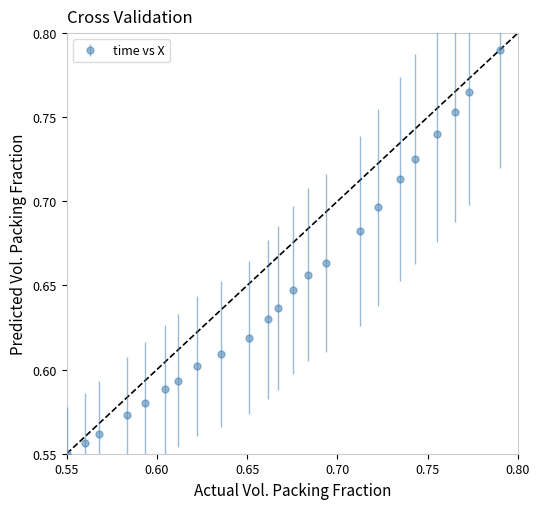

What is the sum of all values?

14.9